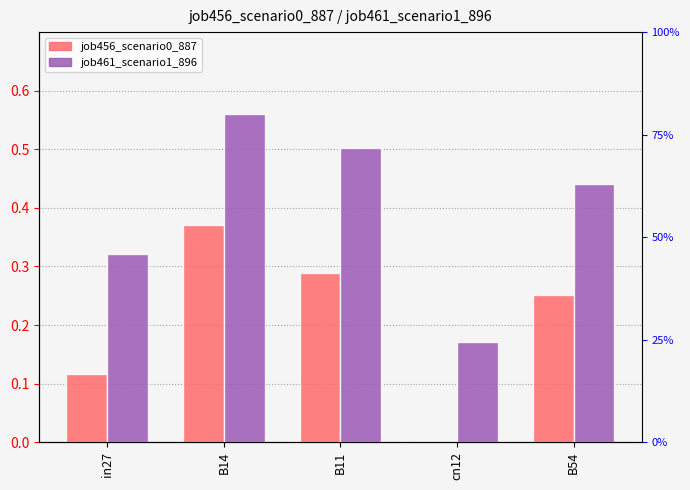

Are the bars grouped side by side (vs. stacked)?

Yes